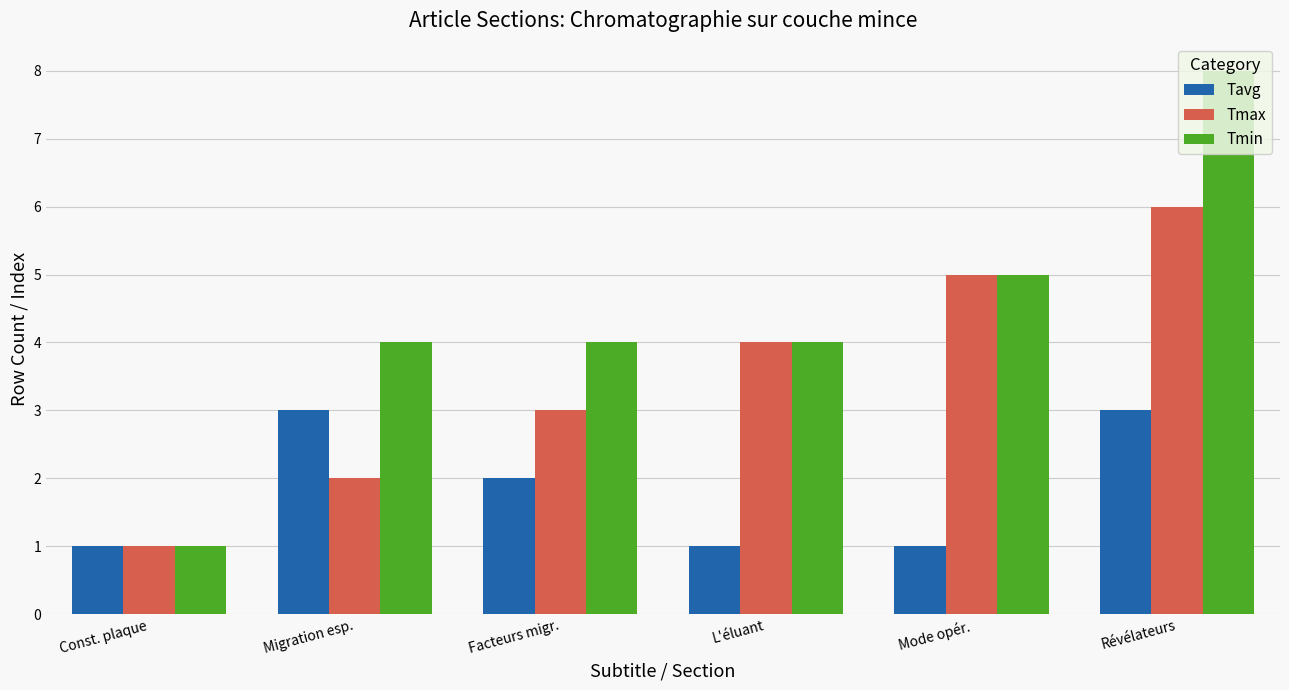

What is the label of the 6th bar from the right?

Const. plaque